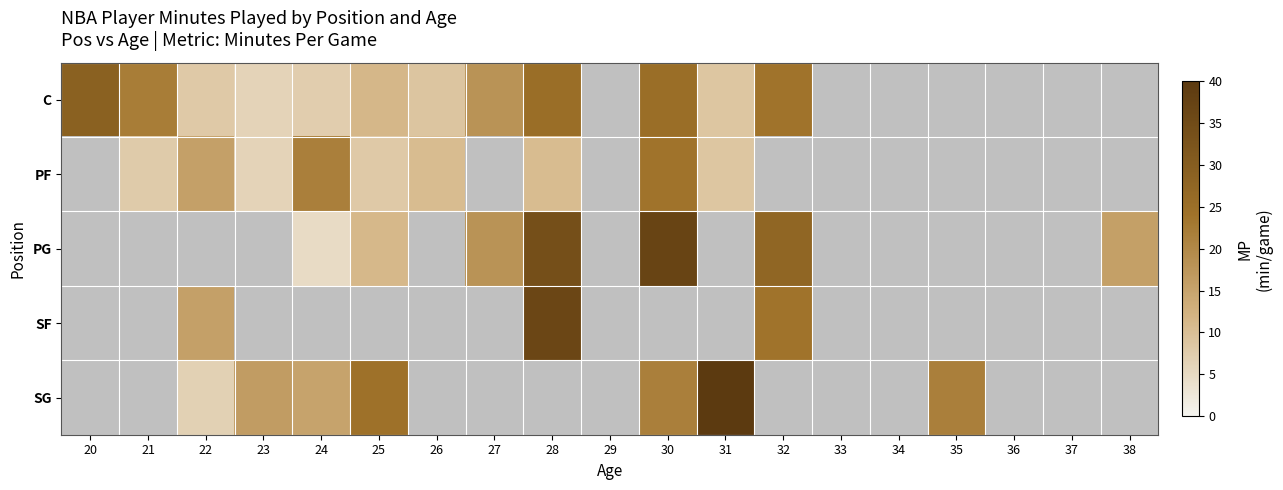

At how many categories does at least one series exceed 36?

3